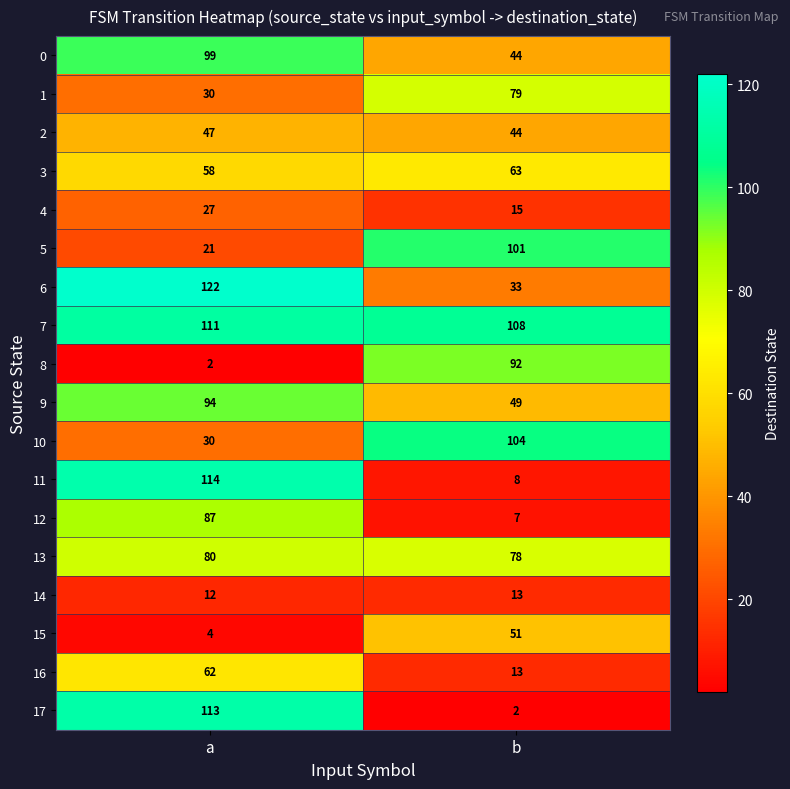

How many categories are shown in the chart?

2